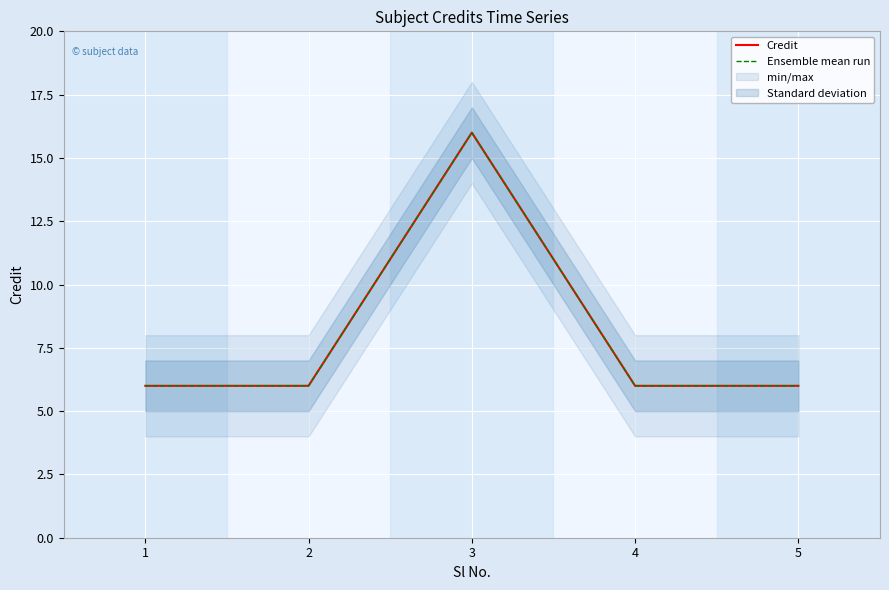

Which series has the widest spread of values?

Credit